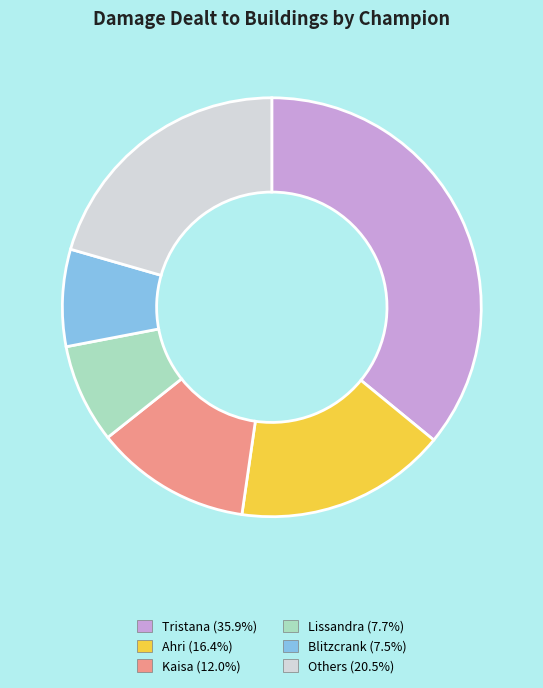

Is there a majority slice in this chart?

No